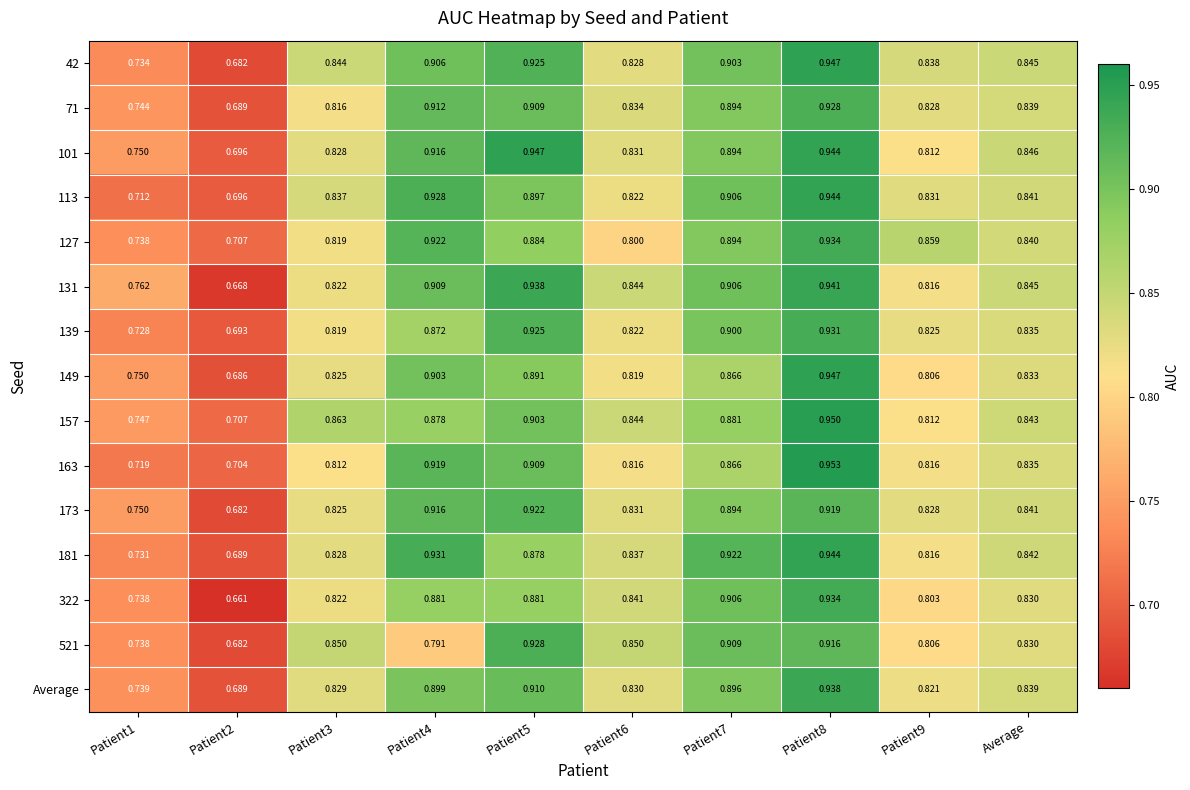

Is the value of 131 at Patient7 greater than the value of 157 at Patient3?

Yes